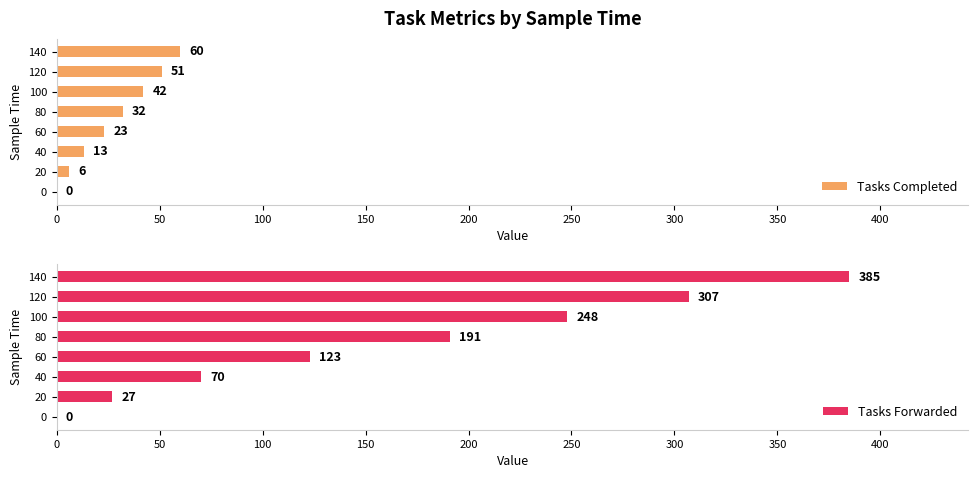

At which label is Tasks Completed closest to 30?

80